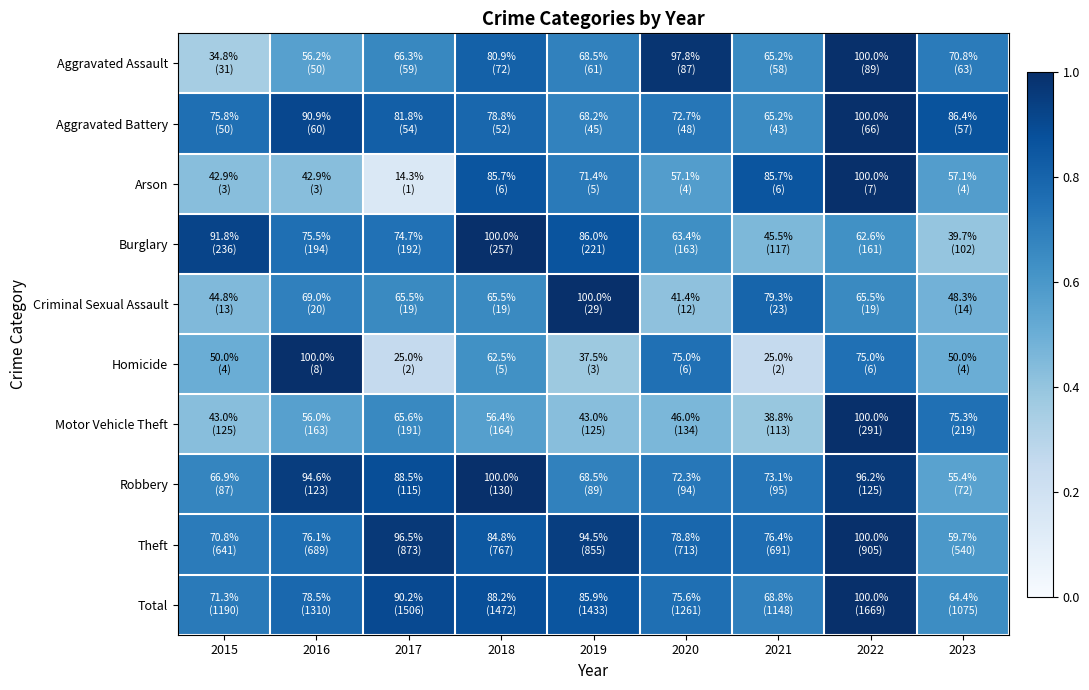

Which category has the highest value across all series?

2022